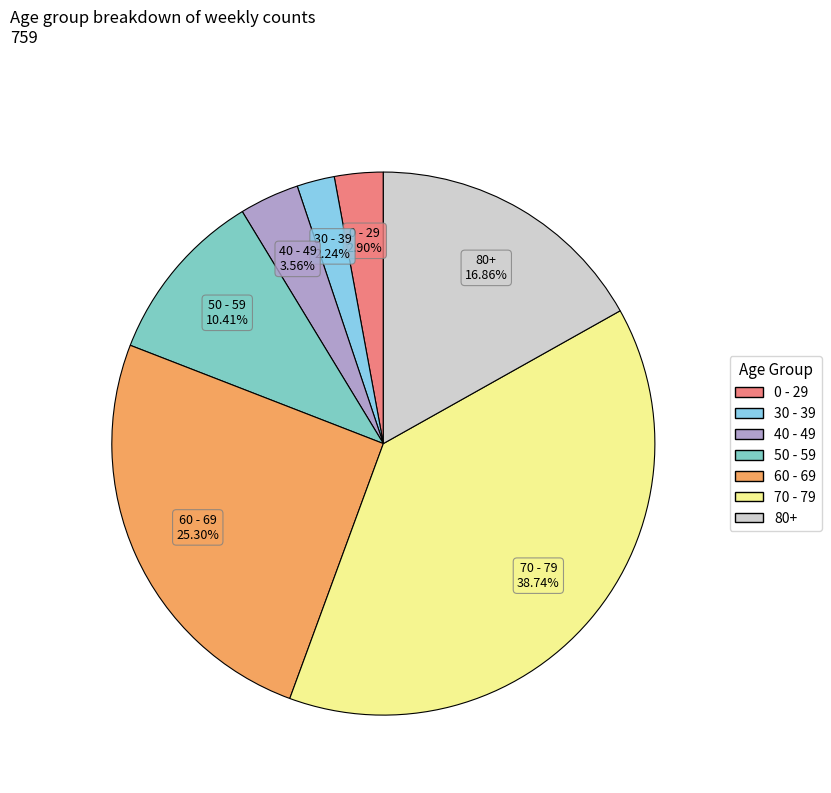

What is the ratio of the value at 80+ to the value at 0 - 29?

5.8